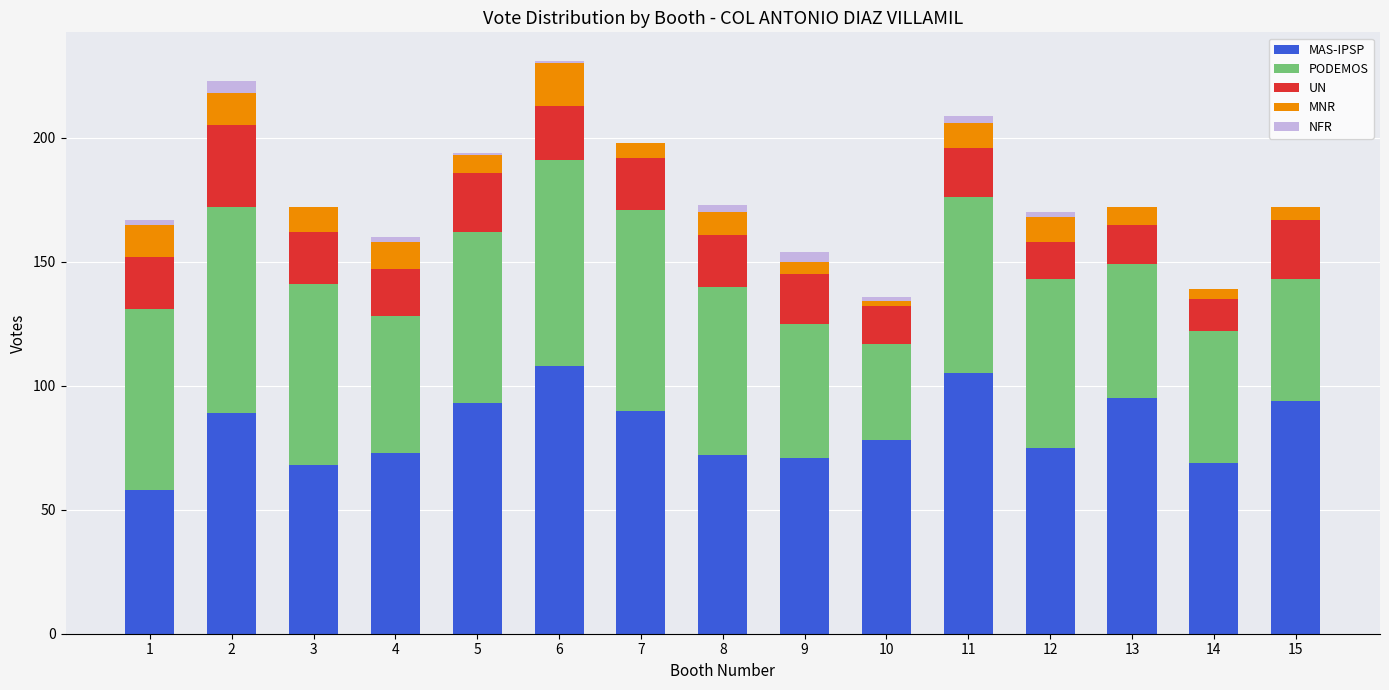

Count the number of categories in the chart.

15